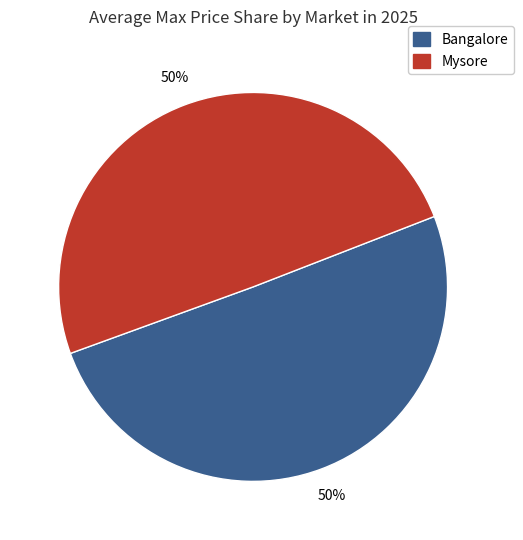

Approximately how many times larger is the value at Mysore compared to Bangalore?

1.0